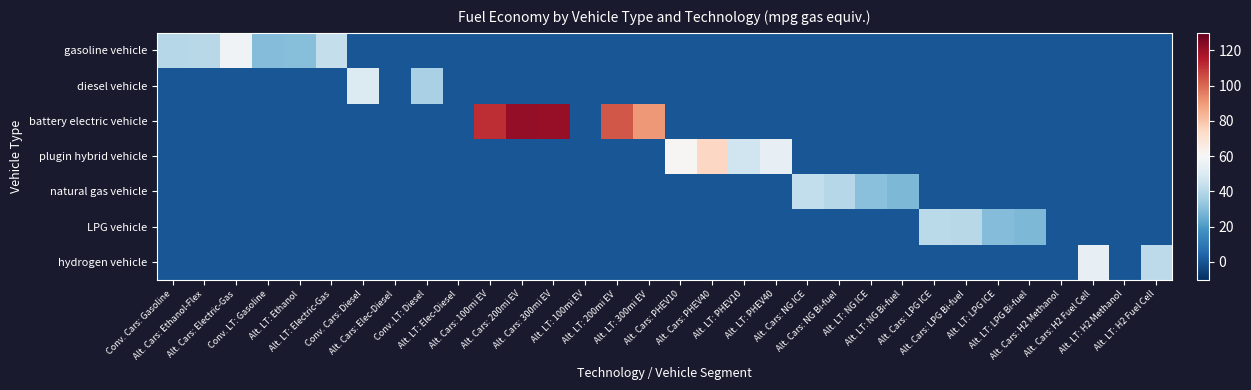

At which category does the chart reach its peak across all series?

Alt. Cars: 200mi EV